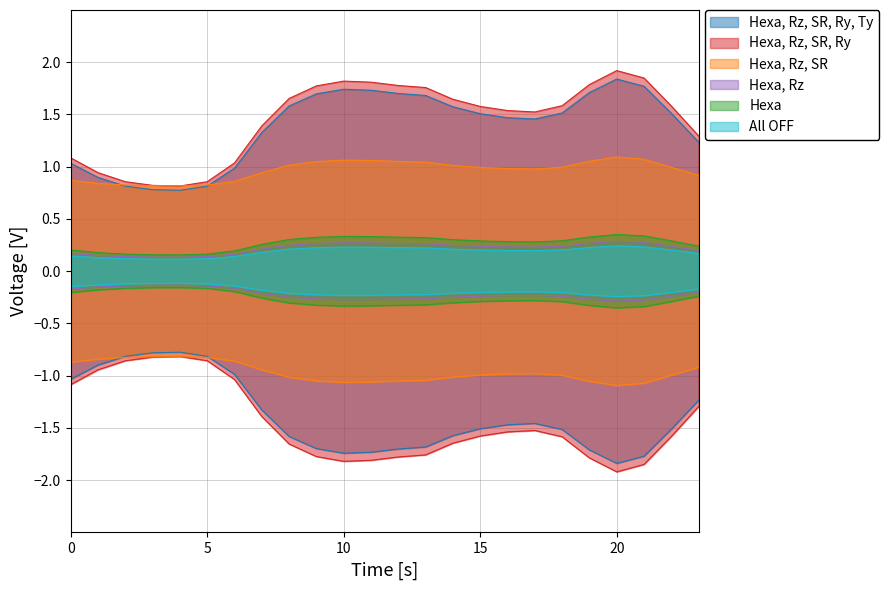

How many distinct data groups are displayed?

6